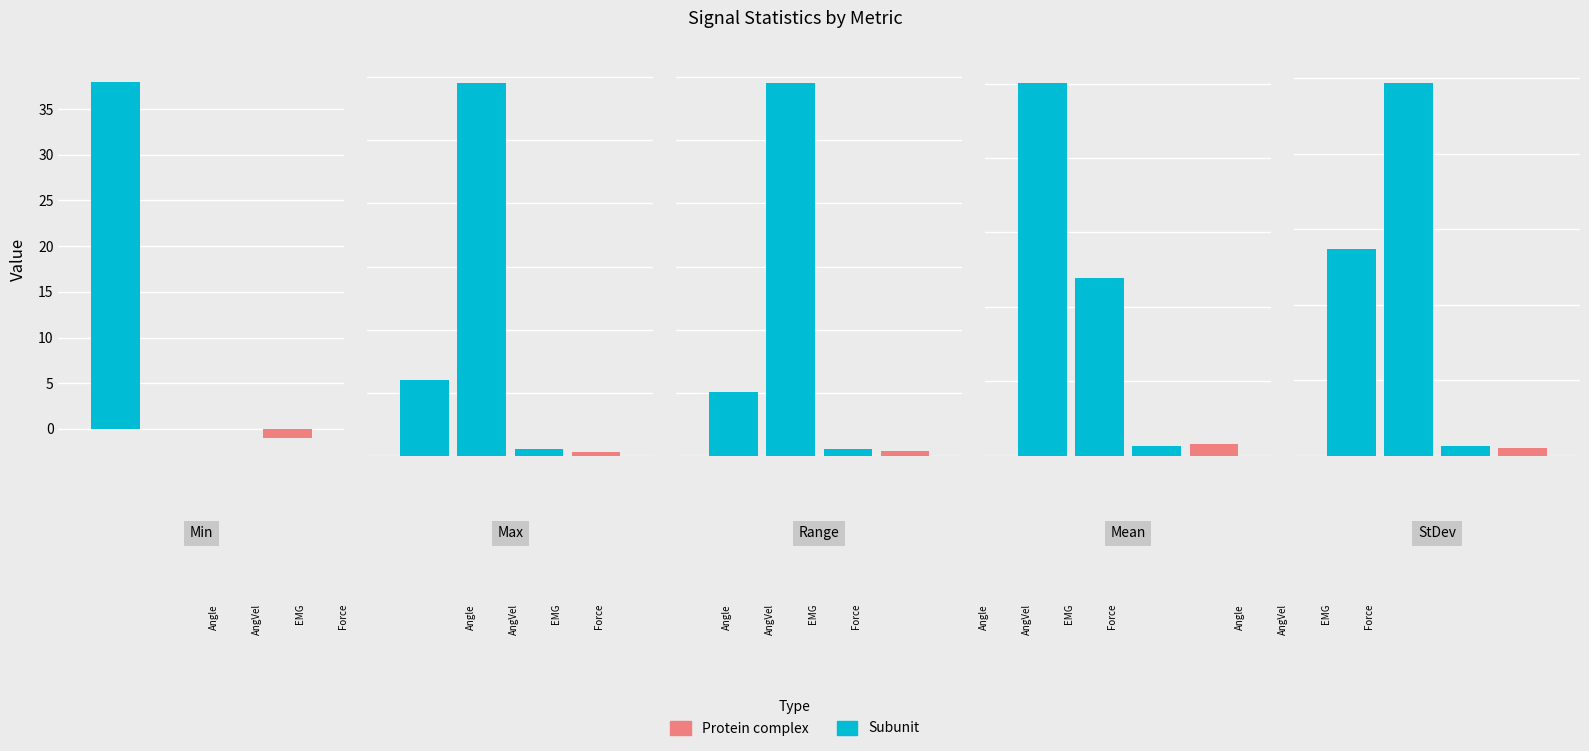

What is the difference between the second highest and minimum values in the Force series?

14.0